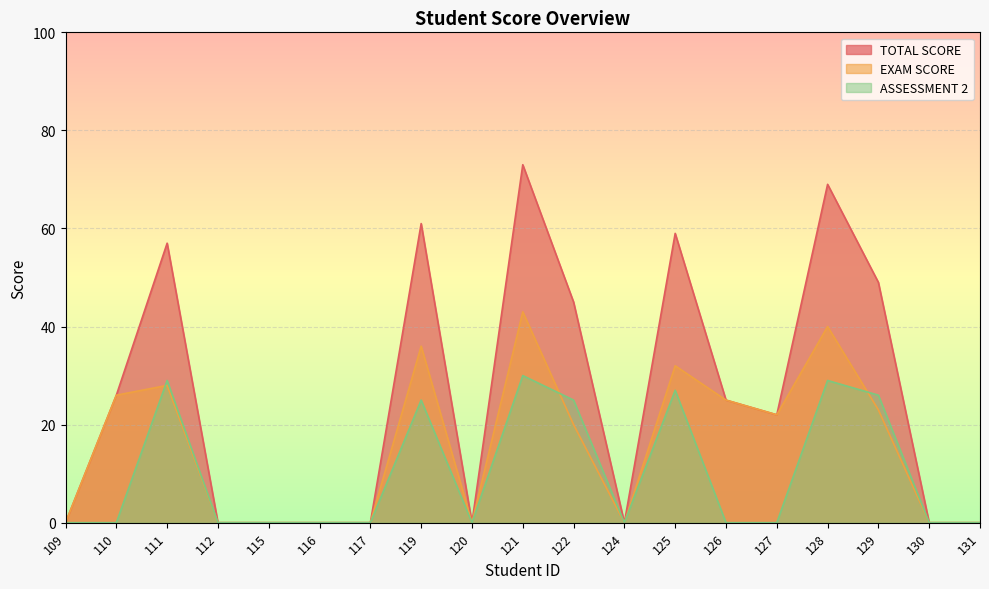

What are all the series names shown in the legend?

TOTAL SCORE, EXAM SCORE, ASSESSMENT 2